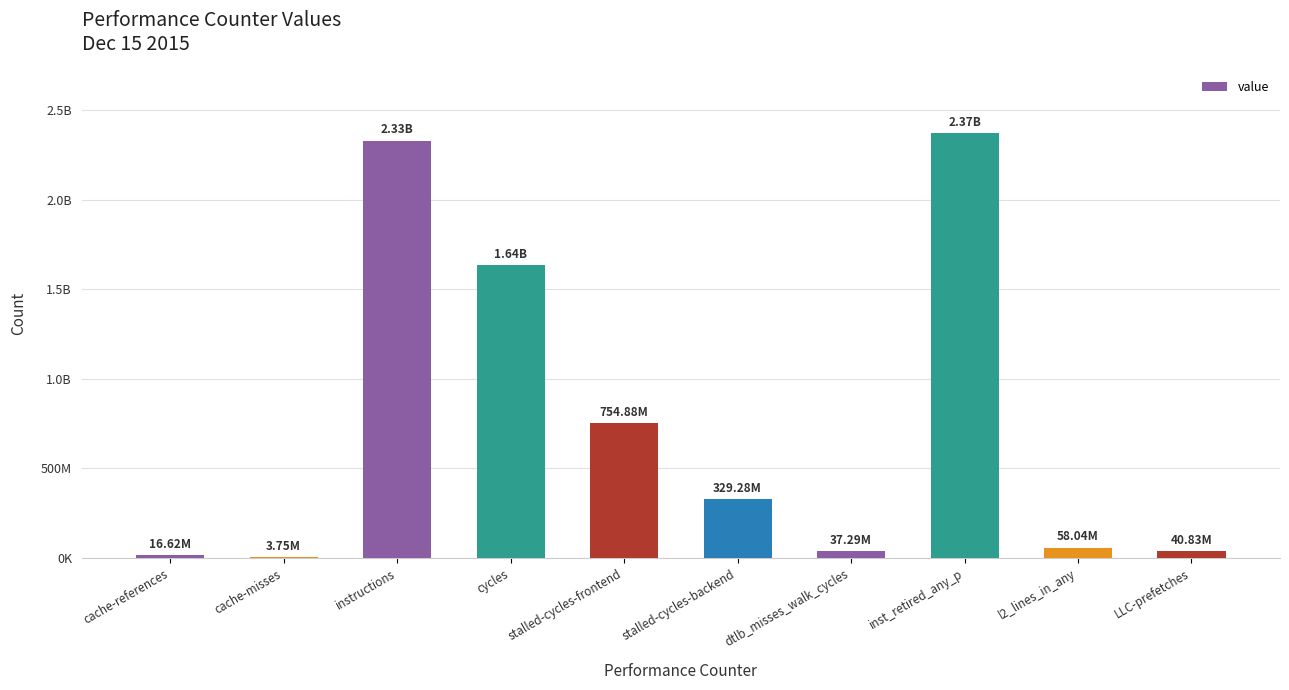

At which label does the data first exceed 329278921?

instructions